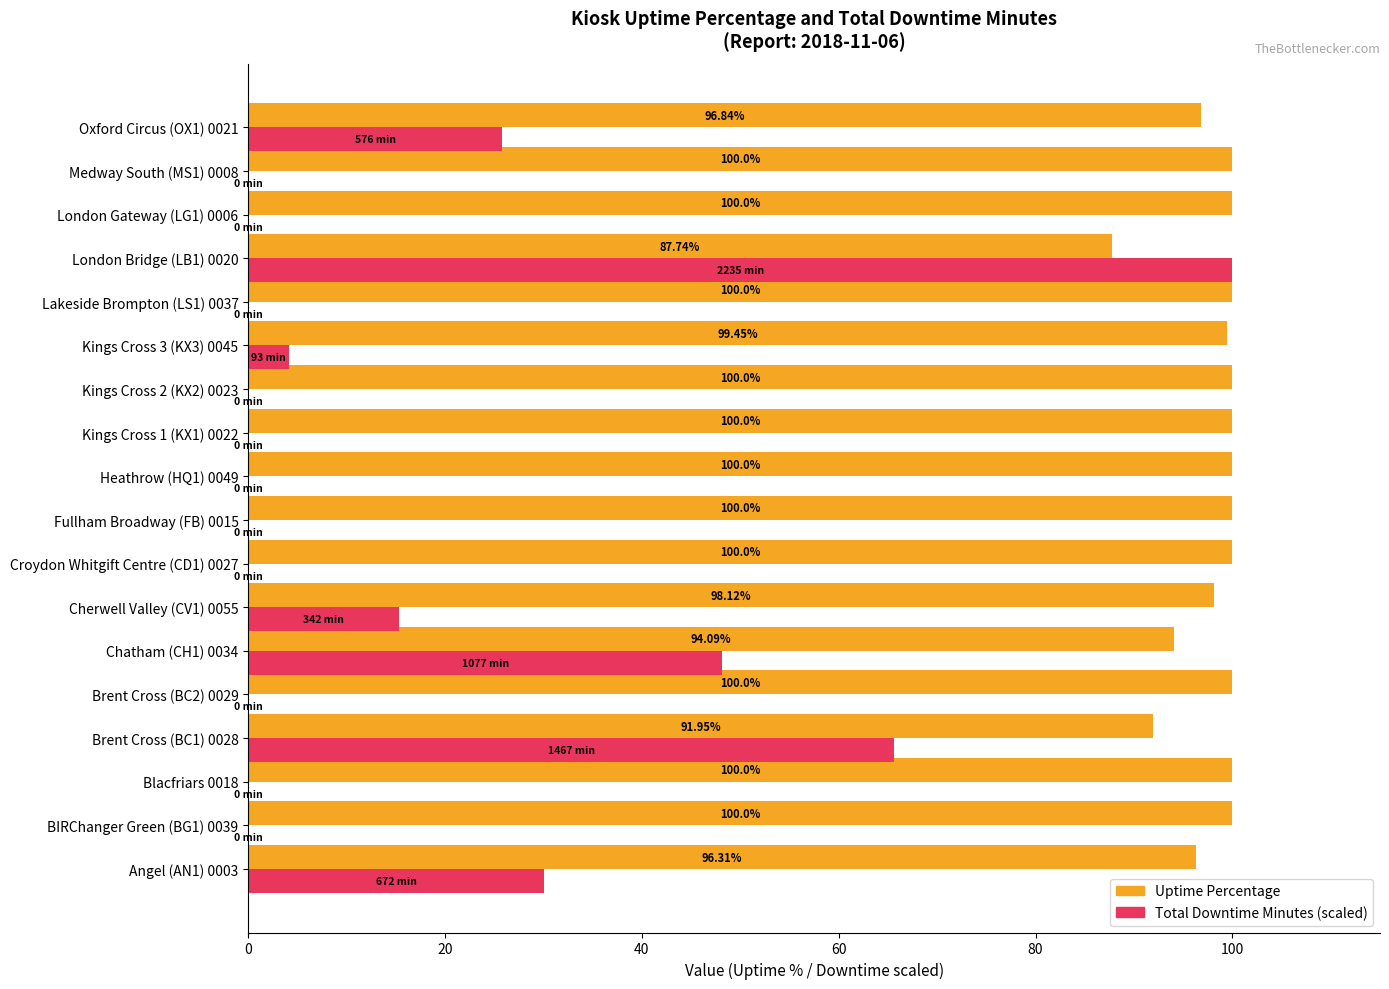

At which category is the sum across all series the highest?

London Bridge (LB1) 0020